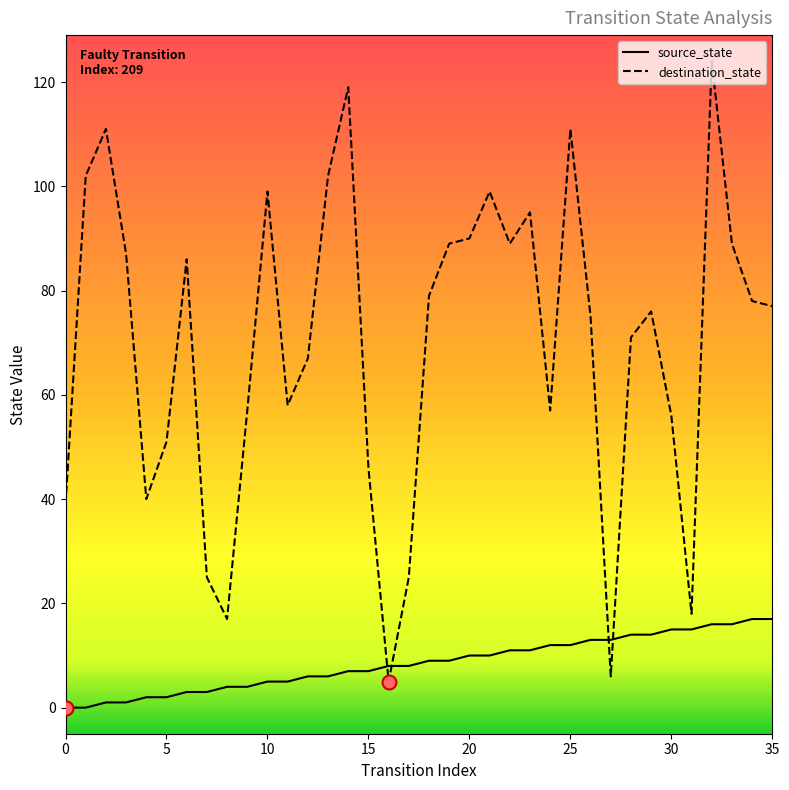

In destination_state, how many points are lower than both neighbors (excluding endpoints)?

8